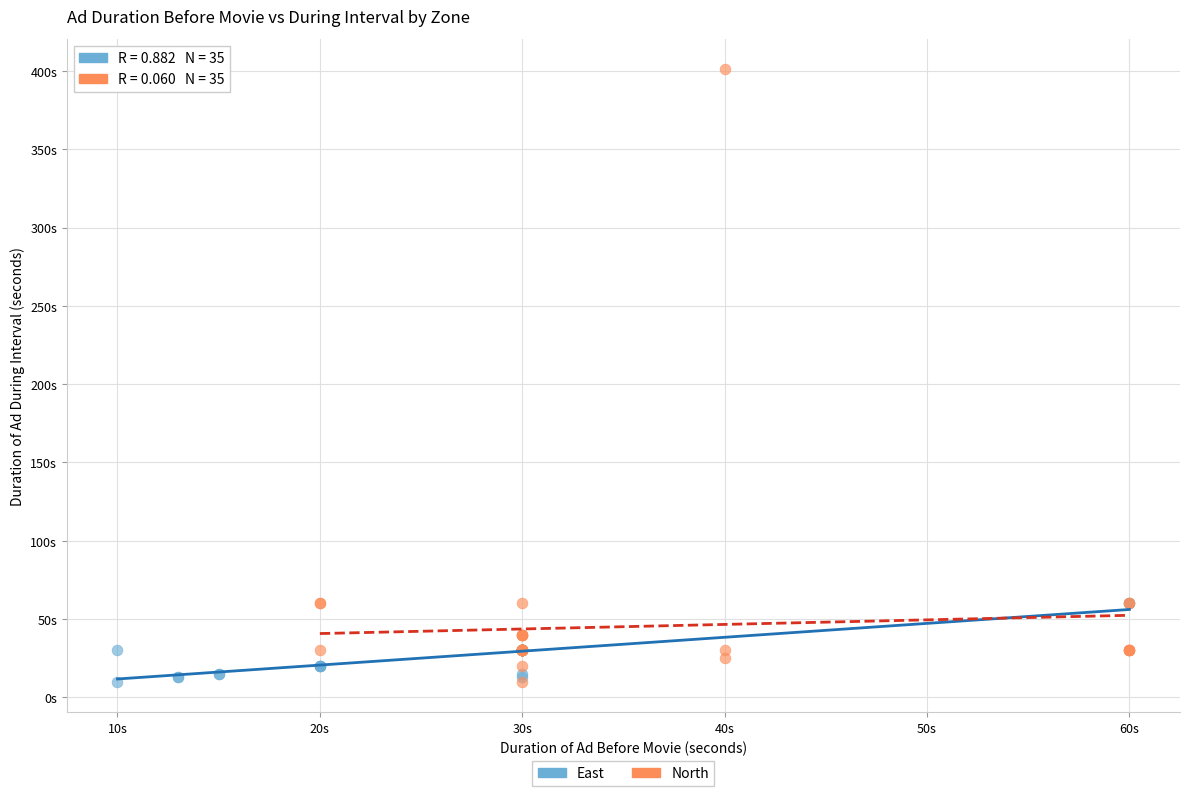

What are all the series names shown in the legend?

East, North